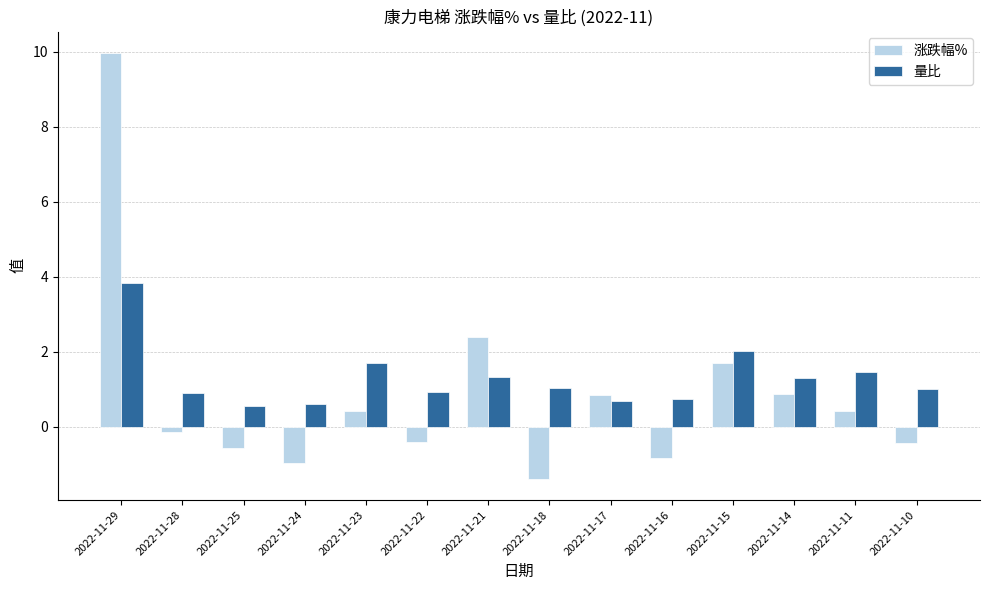

At how many categories does at least one series exceed 6?

1